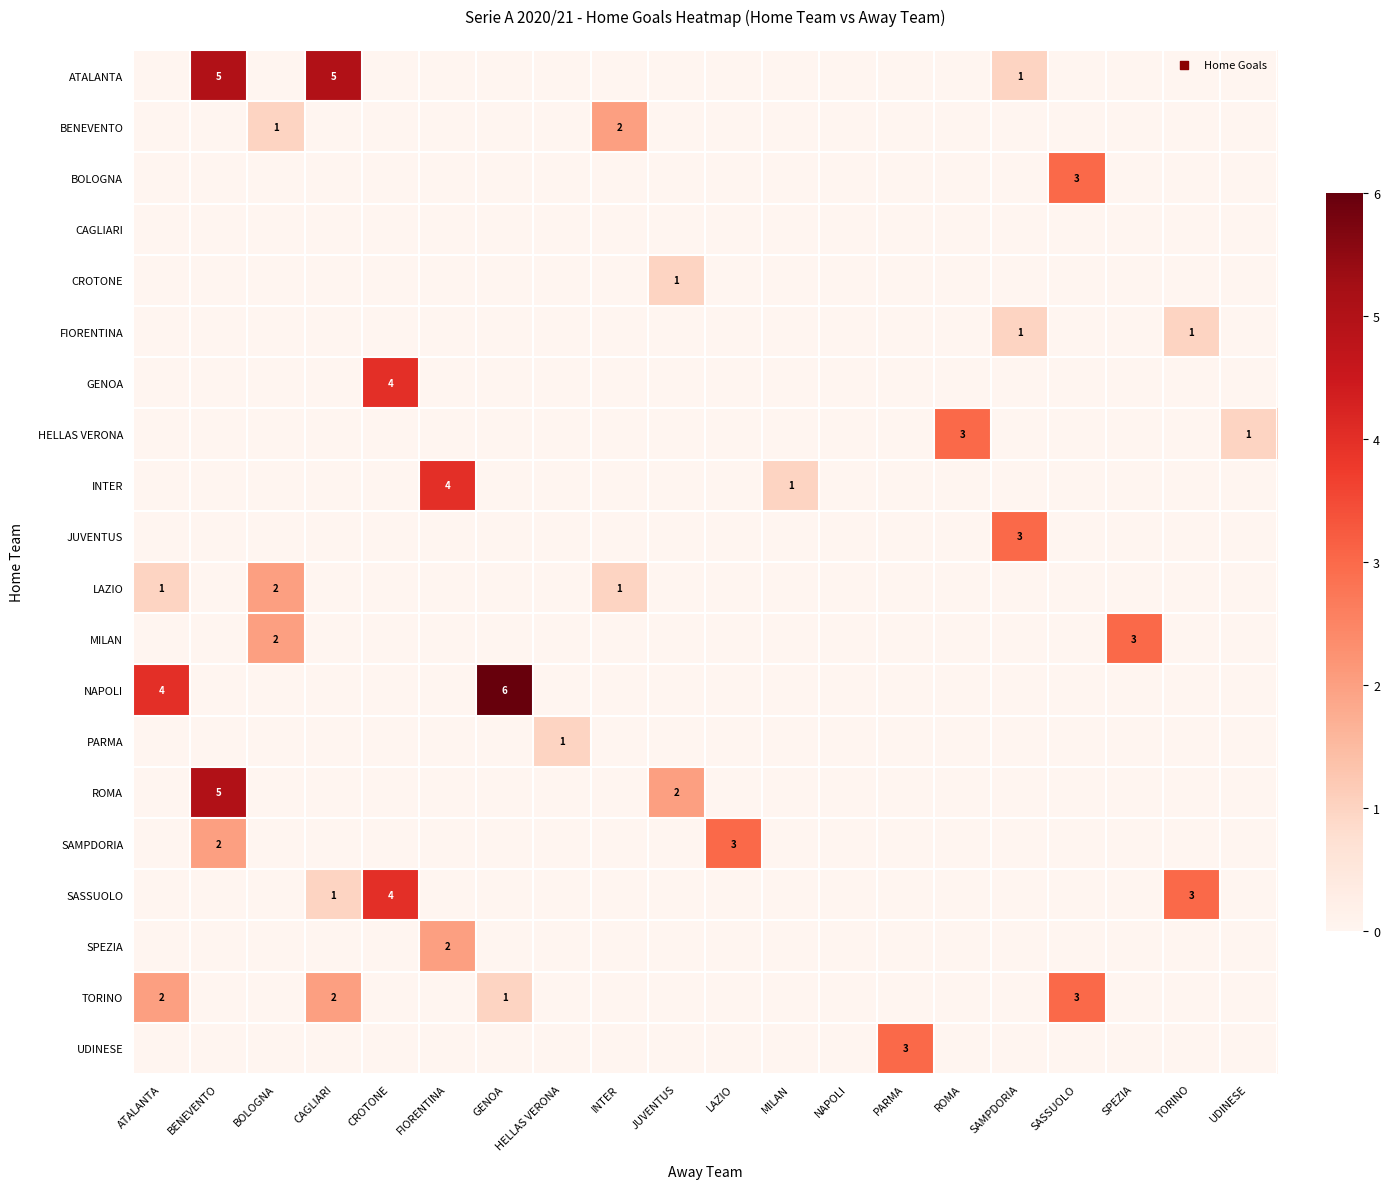

True or false: ATALANTA has a value of 7 at CAGLIARI.

False